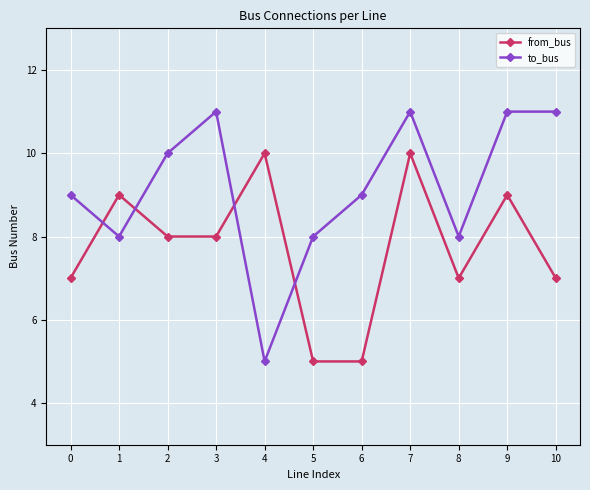

Reading left to right, transcribe all the data shown in this chart.

from_bus: 7	9	8	8	10	5	5	10	7	9	7
to_bus: 9	8	10	11	5	8	9	11	8	11	11